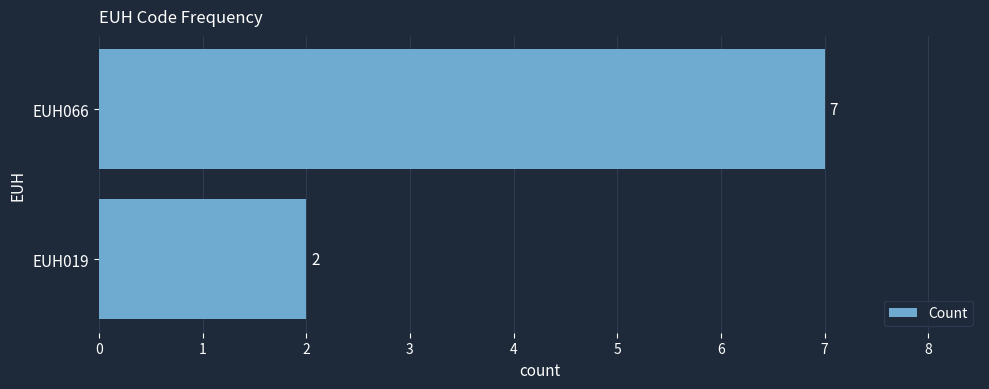

Rank the categories by value from lowest to highest.

EUH019, EUH066